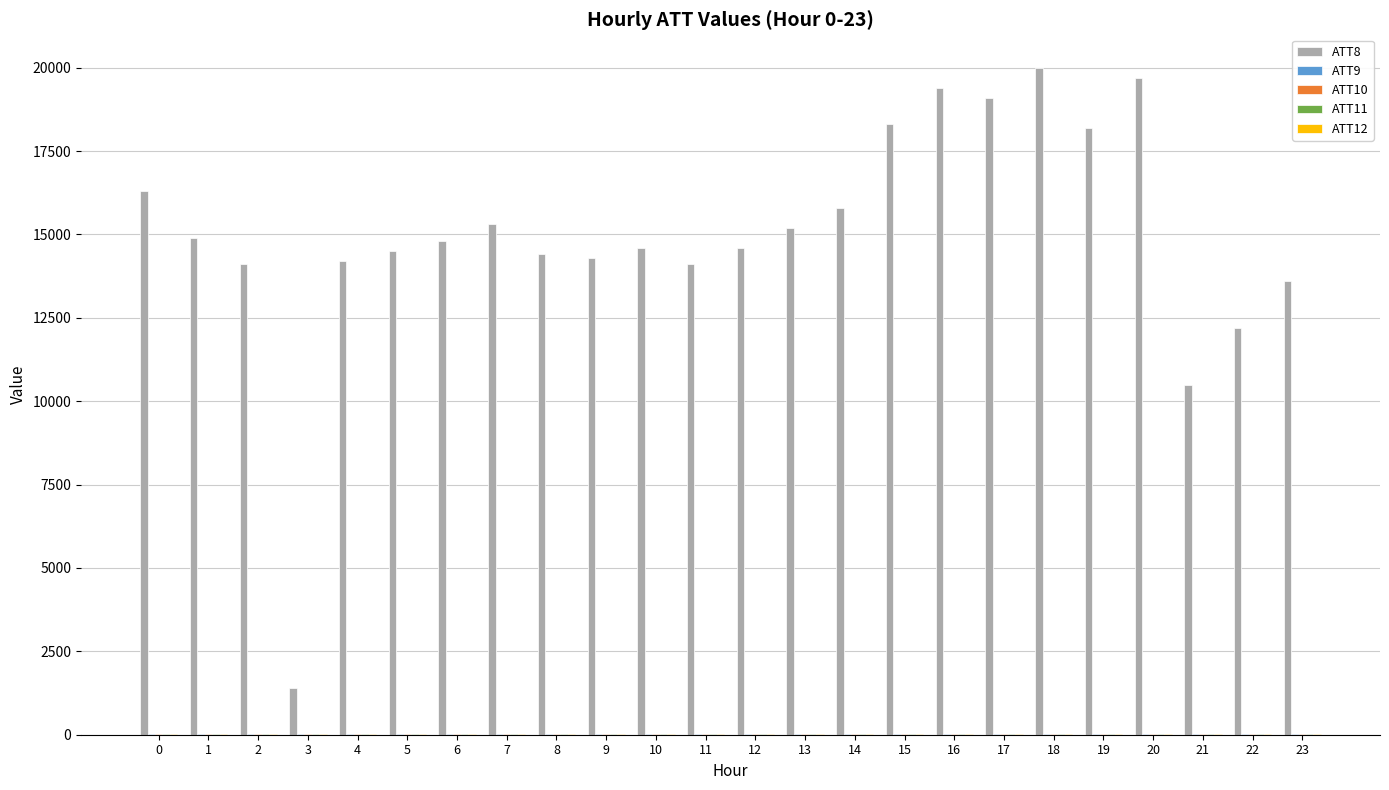

Which series has the largest total across all categories?

ATT8